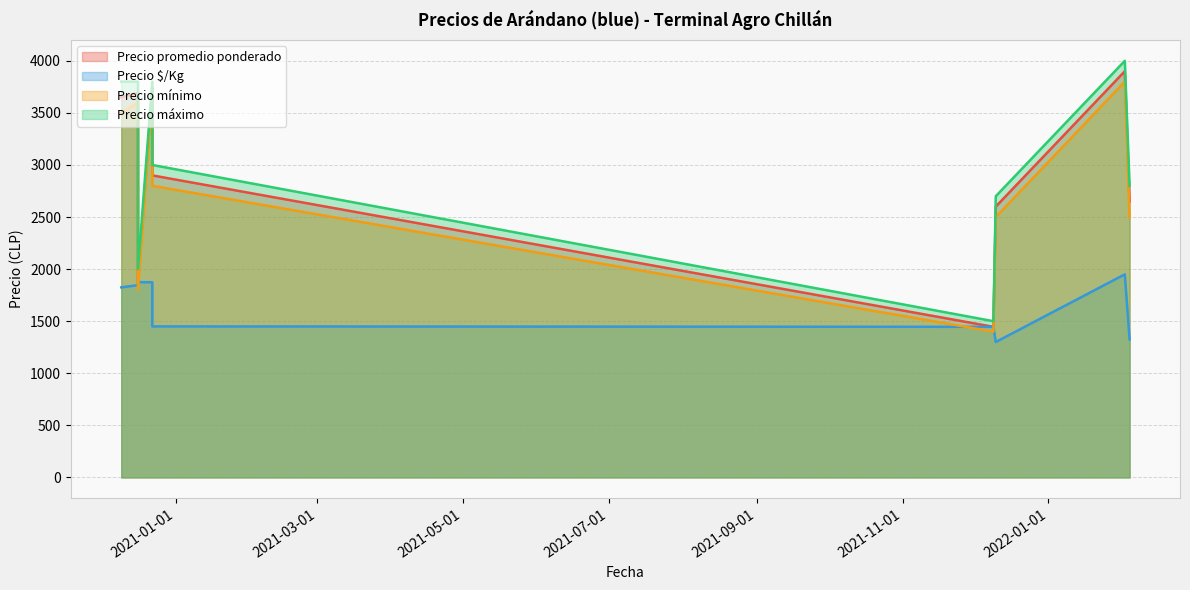

How many categories are shown in the chart?

9